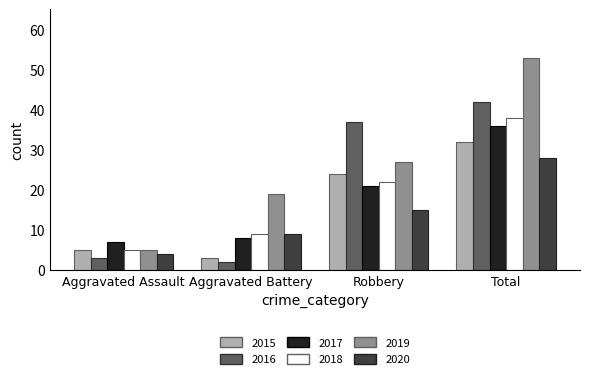

What is the value of the 2020 bar at the 3rd from the left?

15